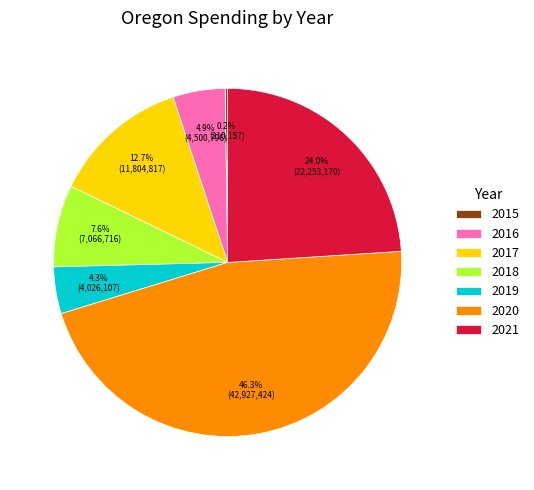

What portion of the pie excludes 2017?

87.3%